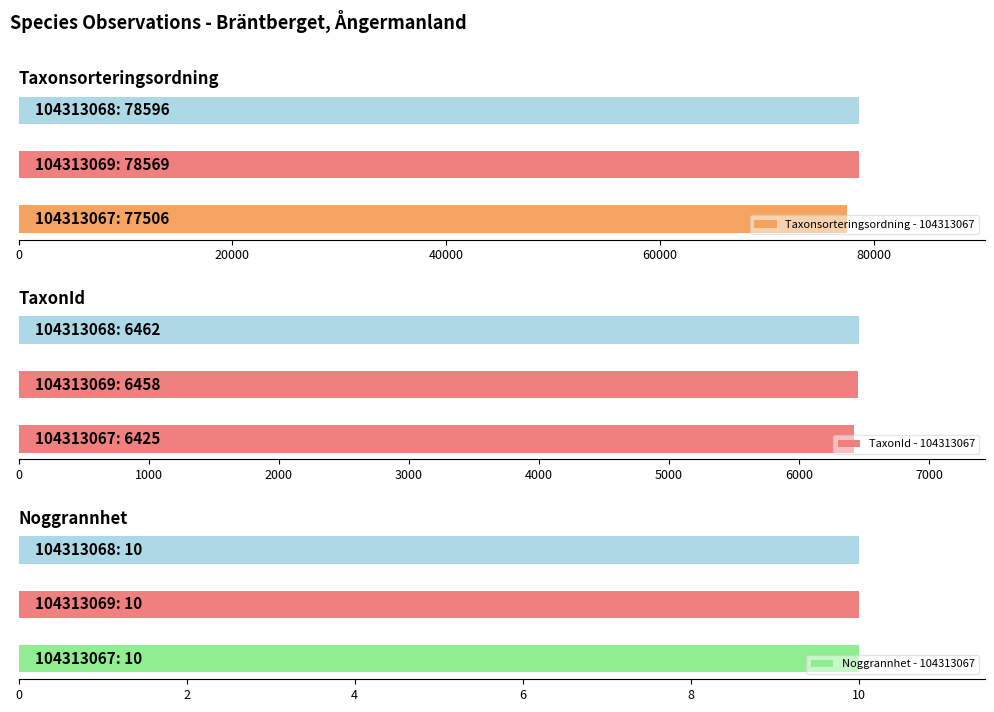

Reading left to right, extract all data points from this chart.

Taxonsorteringsordning: 77506	78569	78596
TaxonId: 6425	6458	6462
Noggrannhet: 10	10	10